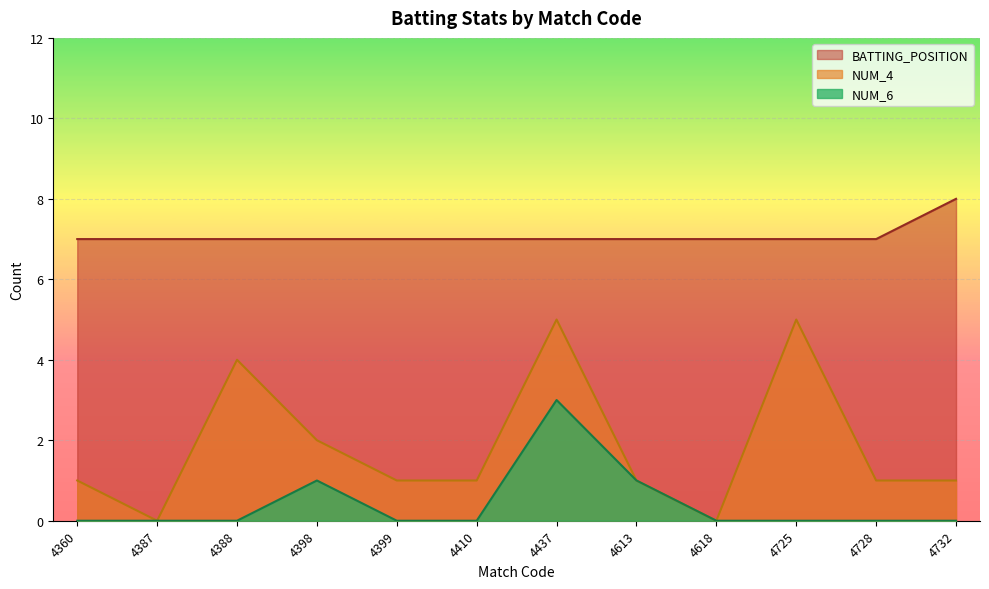

Is the value of BATTING_POSITION at 4399 greater than the value of NUM_4 at 4613?

Yes